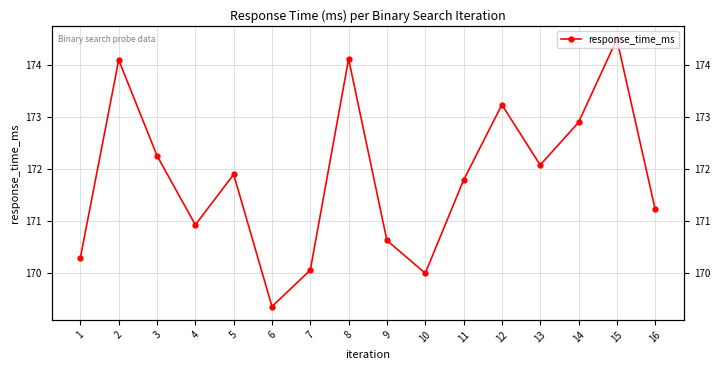

At which label is the value closest to 171?

4